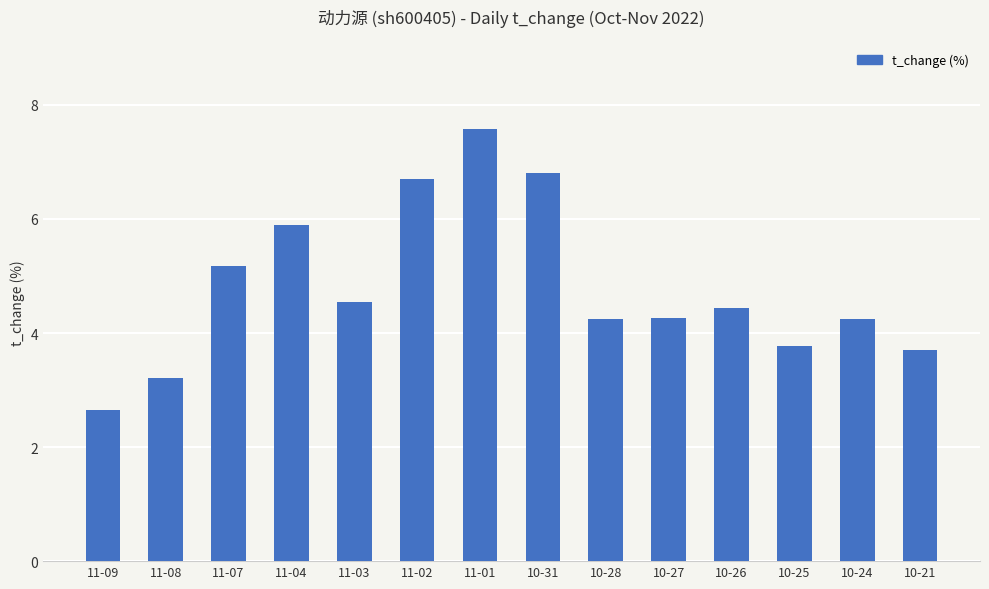

What is the average value?

4.8